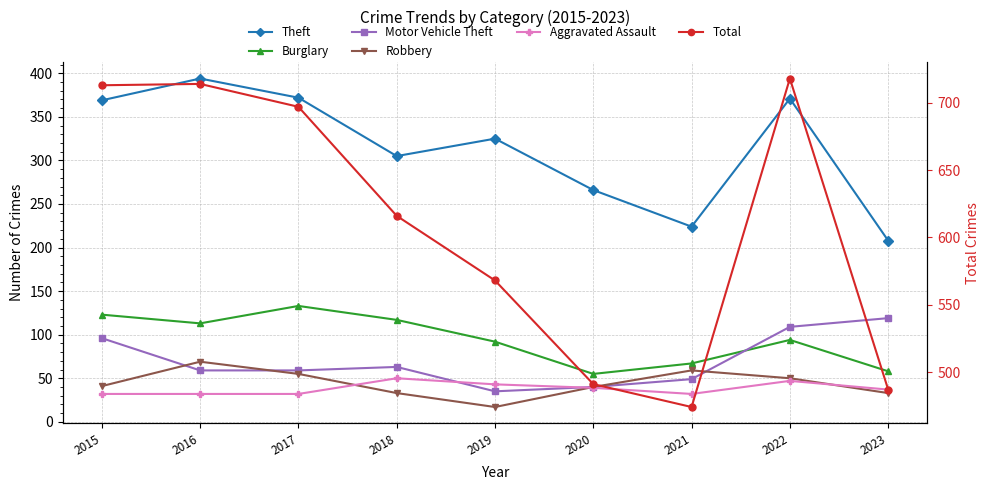

How many series are shown in this chart?

6